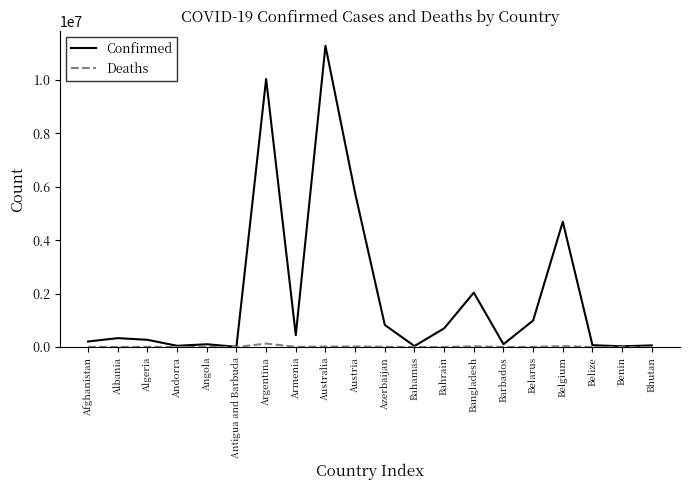

Rank the series by their maximum value, from highest to lowest.

Confirmed, Deaths